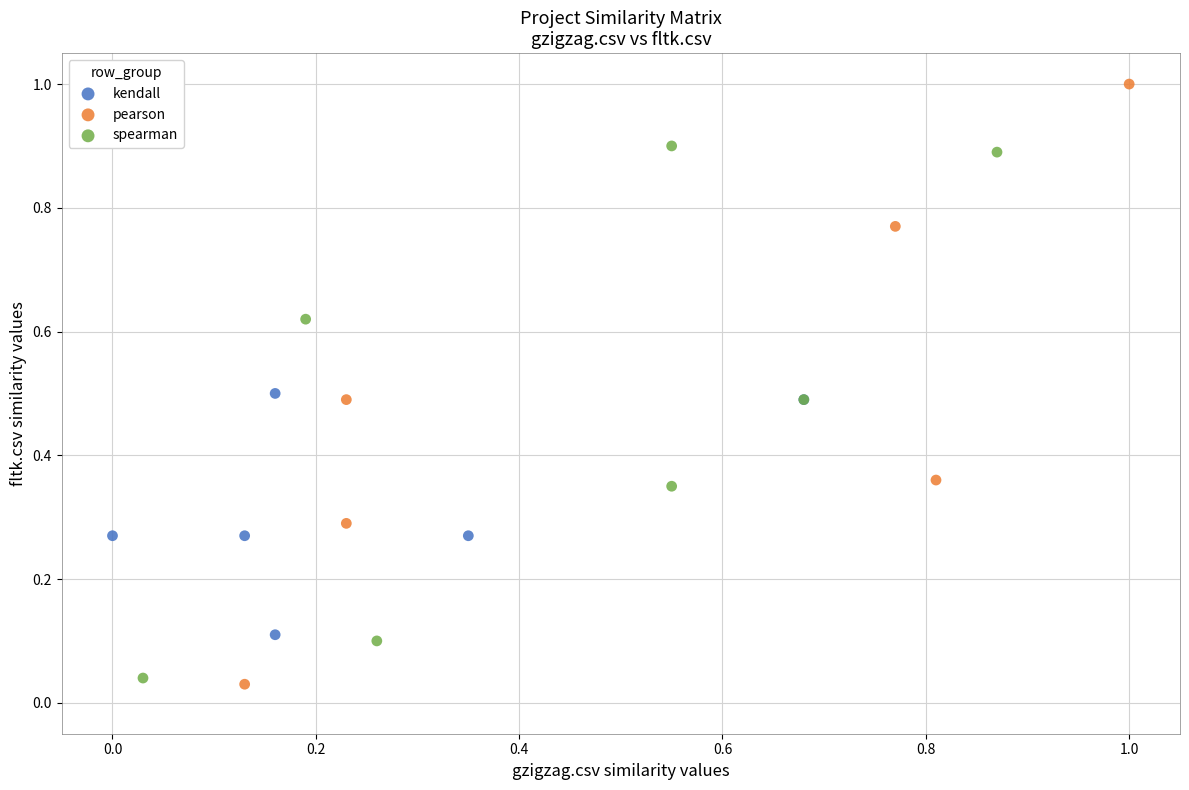

Which series reaches the maximum Y coordinate?

pearson